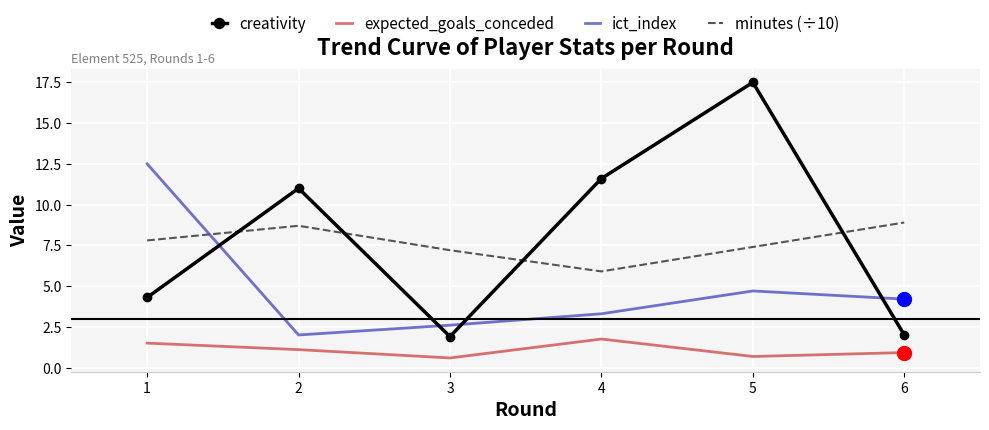

True or false: creativity has a value of 3.0 at 2.

False